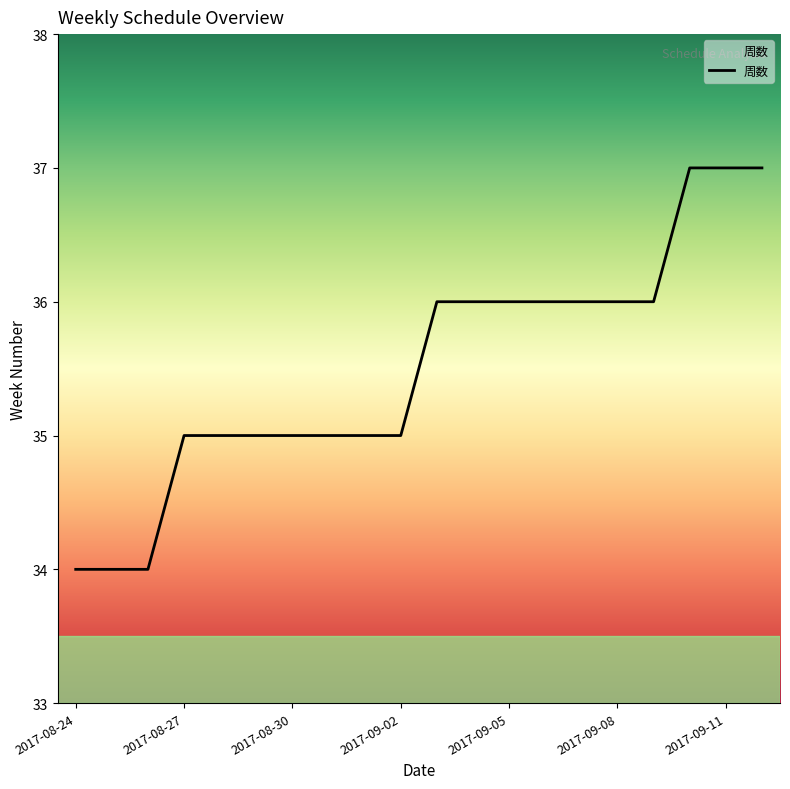

What is the maximum value shown in the chart?

37